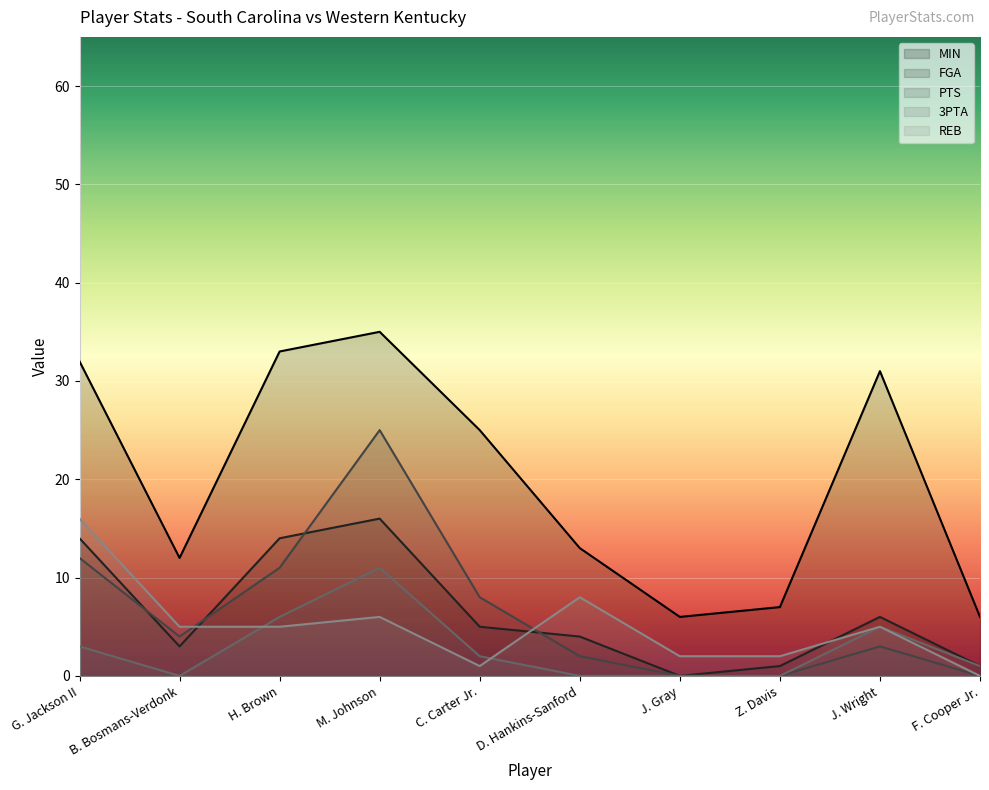

True or false: 3PTA and PTS cross at least once.

False